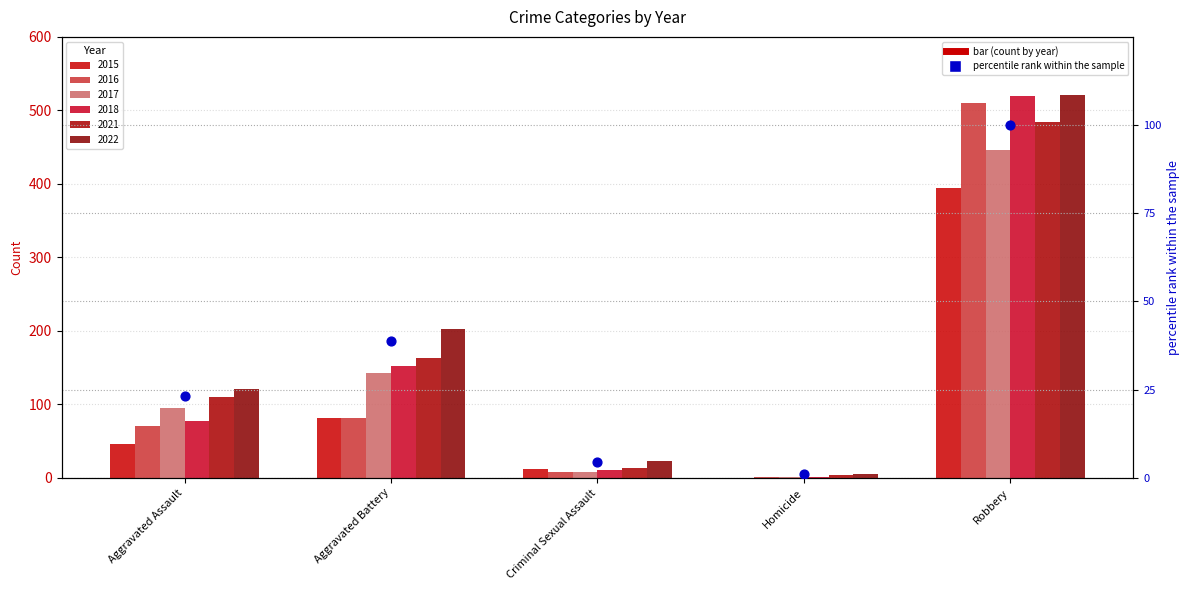

What is the change in value from Aggravated Battery to Homicide?

-37.8